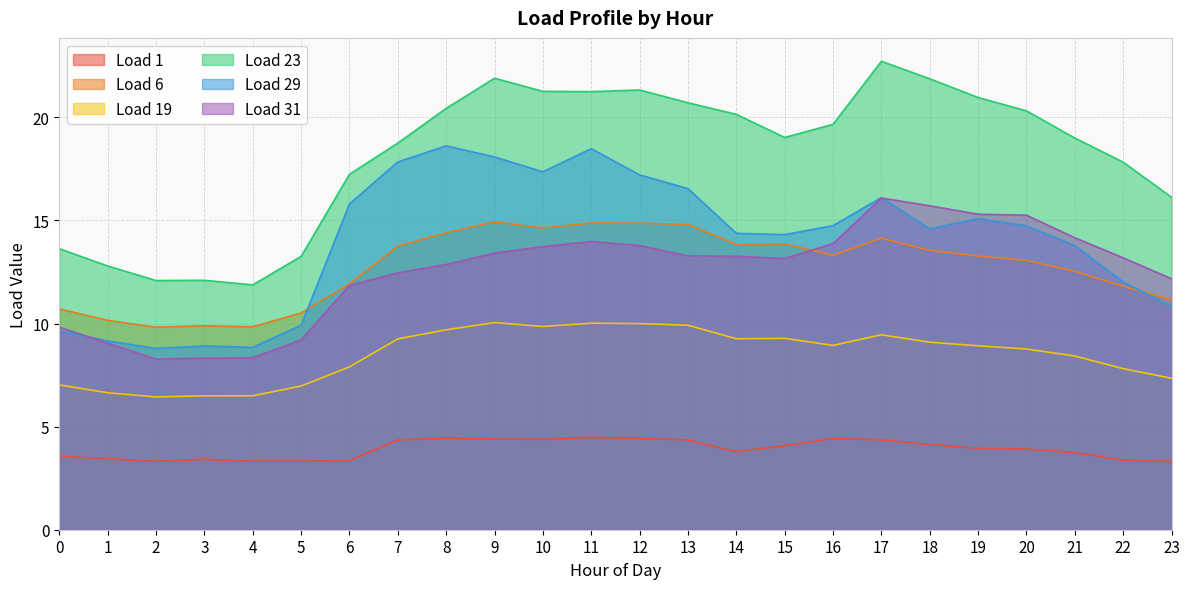

Reading left to right, list all the values displayed in this chart.

Load 1: 3.6	3.4	3.3	3.4	3.3	3.3	3.4	4.4	4.4	4.4	4.4	4.5	4.4	4.4	3.8	4.1	4.4	4.4	4.1	3.9	3.9	3.7	3.4	3.3
Load 6: 10.7	10.2	9.8	9.9	9.8	10.5	11.9	13.7	14.4	14.9	14.6	14.9	14.9	14.8	13.8	13.9	13.3	14.1	13.5	13.3	13.1	12.5	11.8	11.2
Load 19: 7.0	6.6	6.4	6.5	6.5	7.0	7.9	9.3	9.7	10.0	9.9	10.0	10.0	9.9	9.3	9.3	8.9	9.5	9.1	8.9	8.8	8.4	7.8	7.3
Load 23: 13.6	12.8	12.1	12.1	11.9	13.3	17.2	18.7	20.4	21.9	21.3	21.2	21.3	20.7	20.1	19.0	19.7	22.7	21.9	21.0	20.3	19.0	17.8	16.1
Load 29: 9.6	9.2	8.8	8.9	8.8	9.9	15.8	17.8	18.6	18.1	17.4	18.5	17.2	16.5	14.4	14.3	14.7	16.1	14.6	15.1	14.7	13.8	12.0	10.8
Load 31: 9.8	9.1	8.3	8.3	8.3	9.2	11.9	12.5	12.9	13.4	13.7	14.0	13.8	13.3	13.3	13.2	13.9	16.1	15.7	15.3	15.3	14.2	13.2	12.2